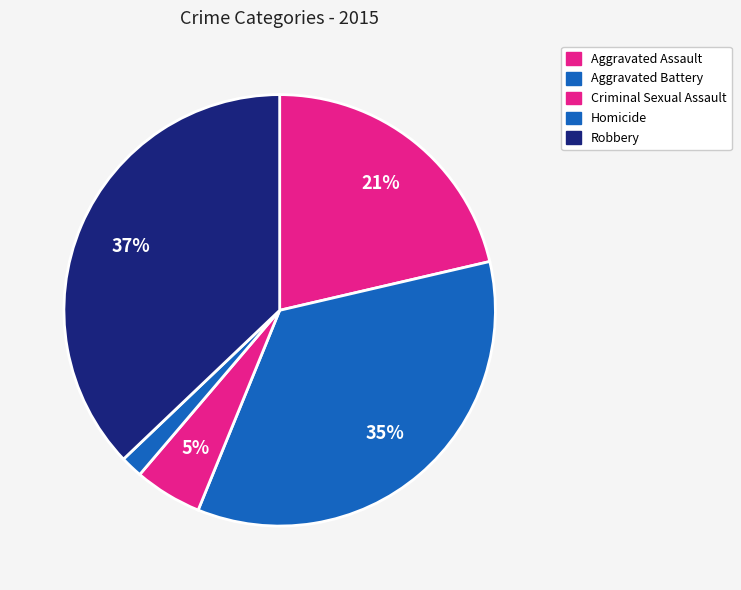

Does Criminal Sexual Assault account for over 50% of the chart?

No